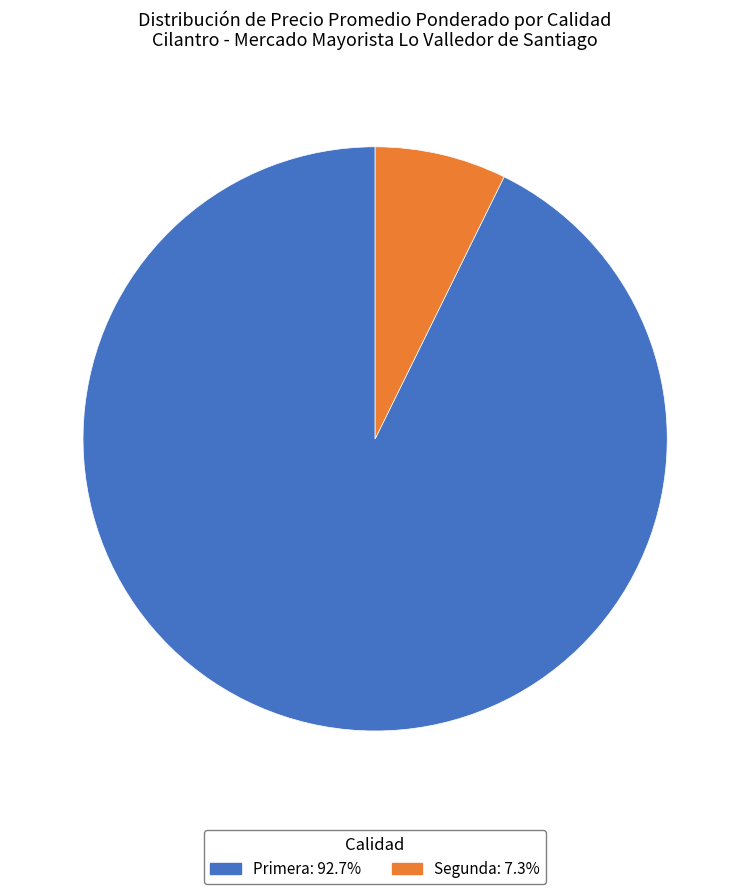

Is there any slice that represents more than half of the pie?

Yes